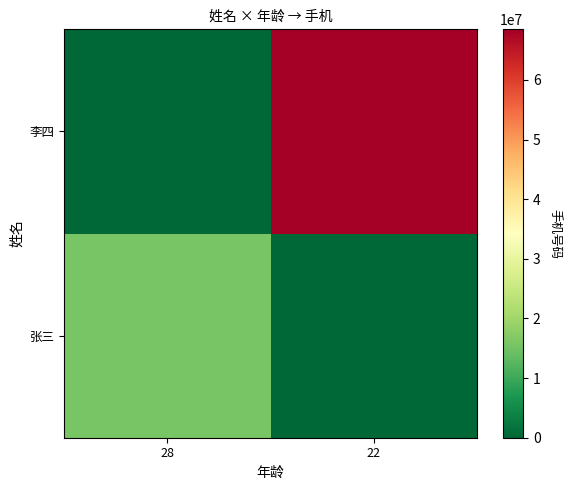

How many data points does each series have?

2